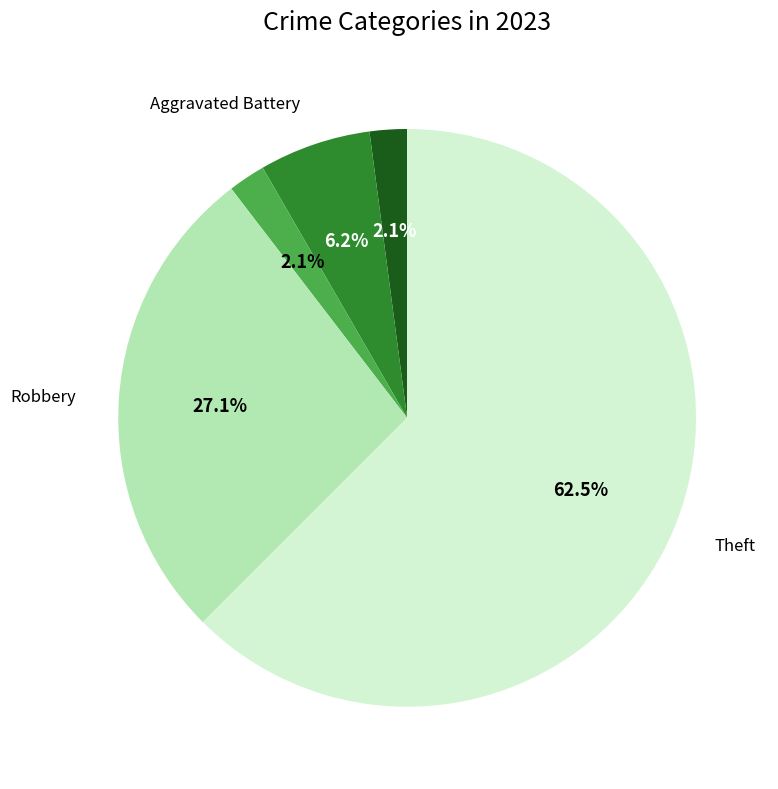

Is there any slice that represents more than half of the pie?

Yes